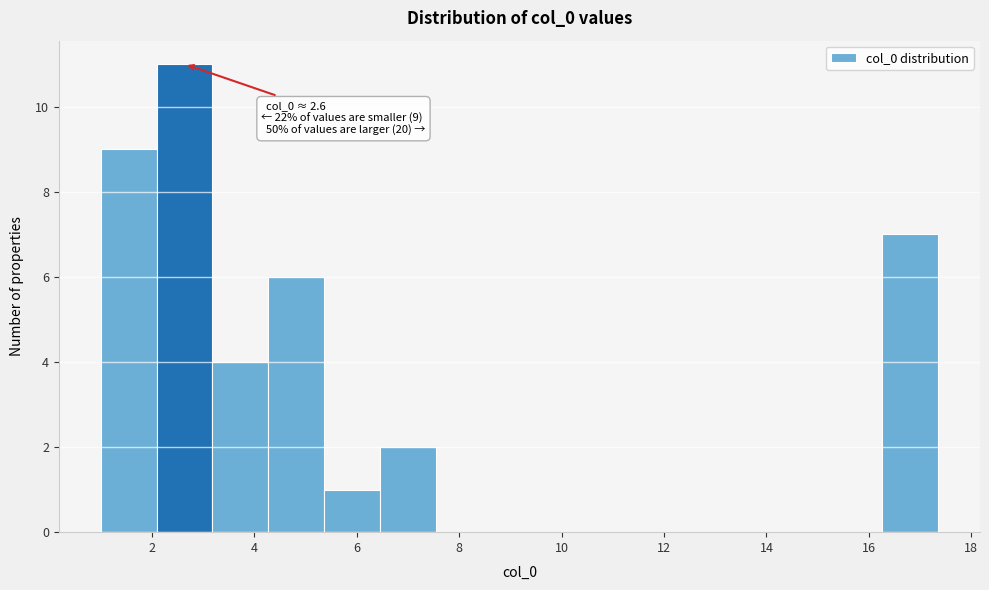

Which range on the x-axis has the tallest bar?

2.0 to 3.2